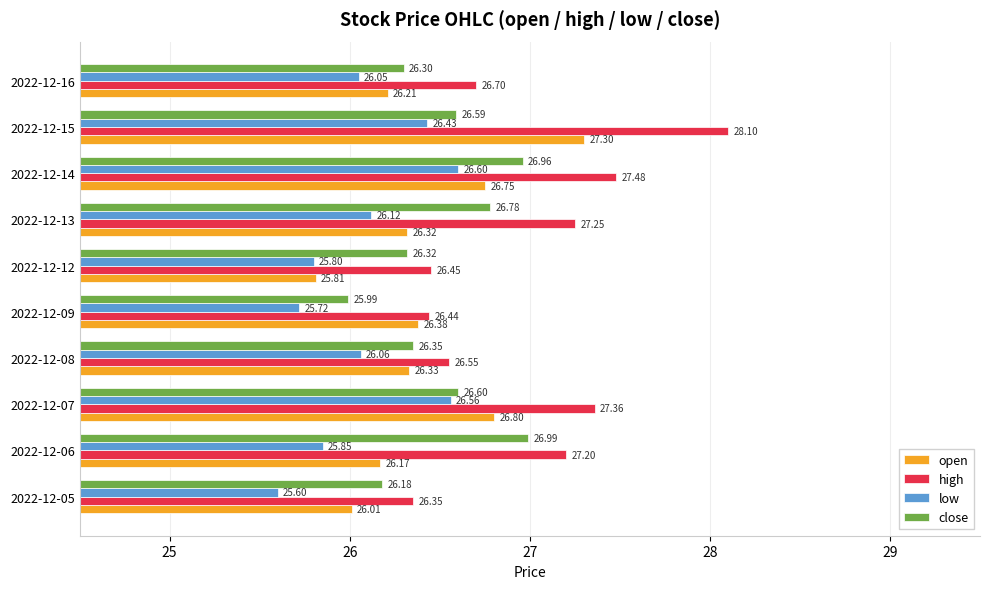

At 2022-12-14, list the series in order from smallest to largest.

low, open, close, high